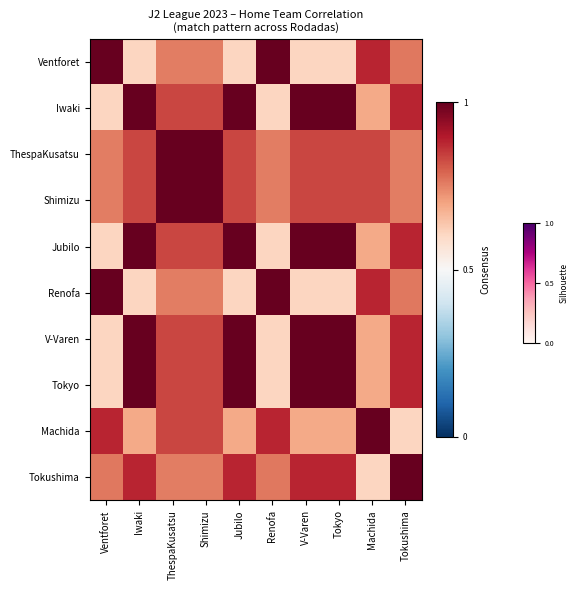

How many data points does each series have?

10